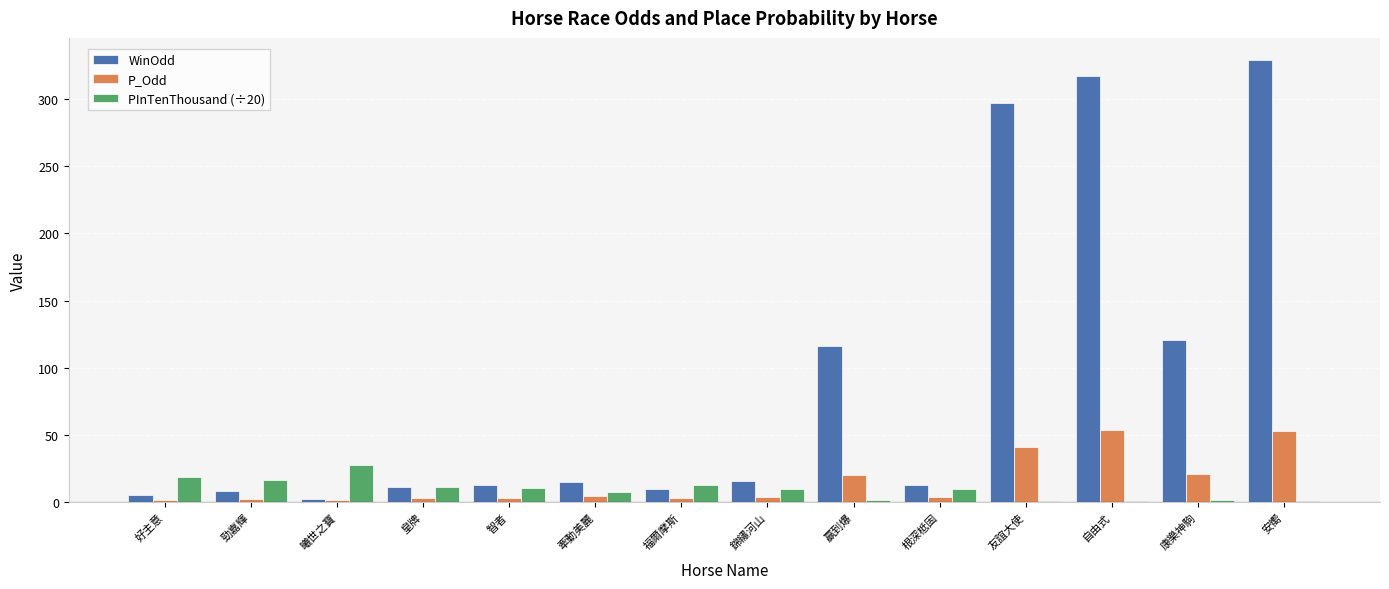

Are the bars grouped side by side (vs. stacked)?

Yes